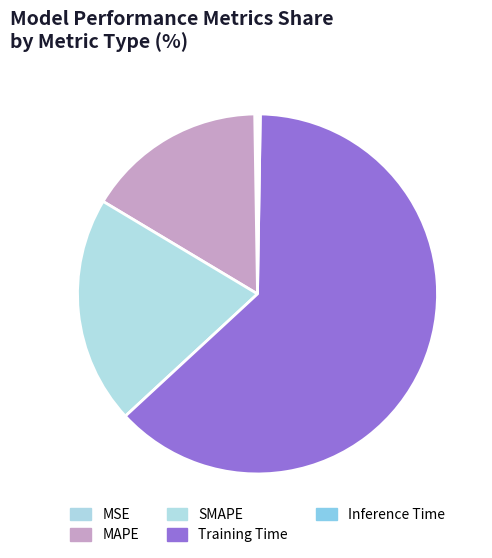

How many slices are in this pie chart?

5